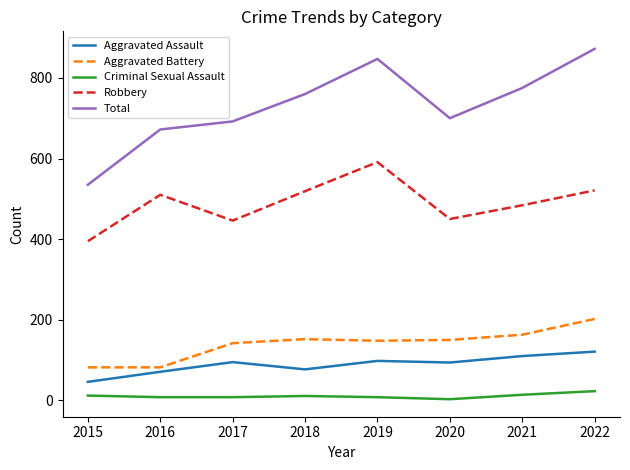

What is the difference between the highest and lowest values at 2017?

684